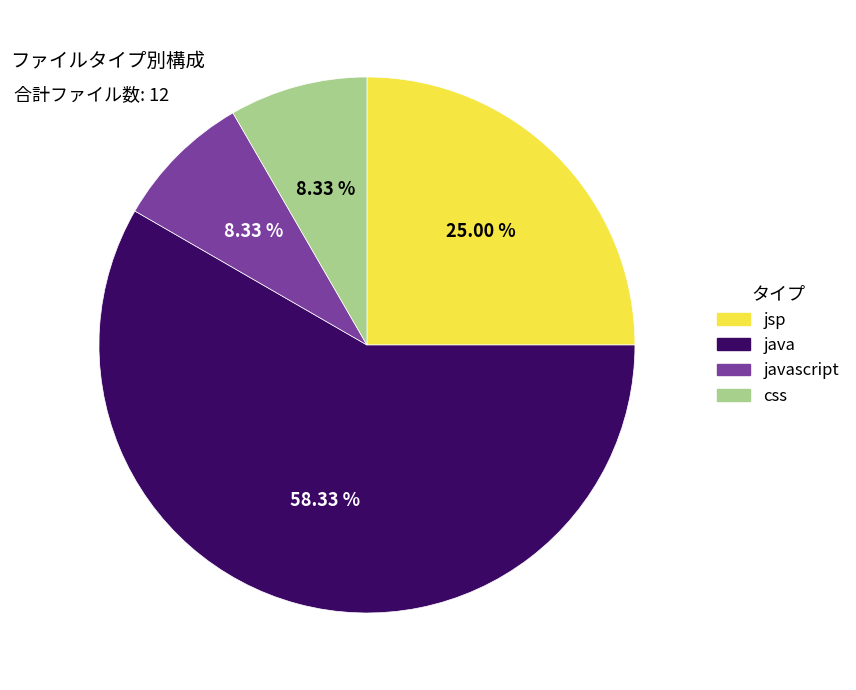

Is there any slice that represents more than half of the pie?

Yes